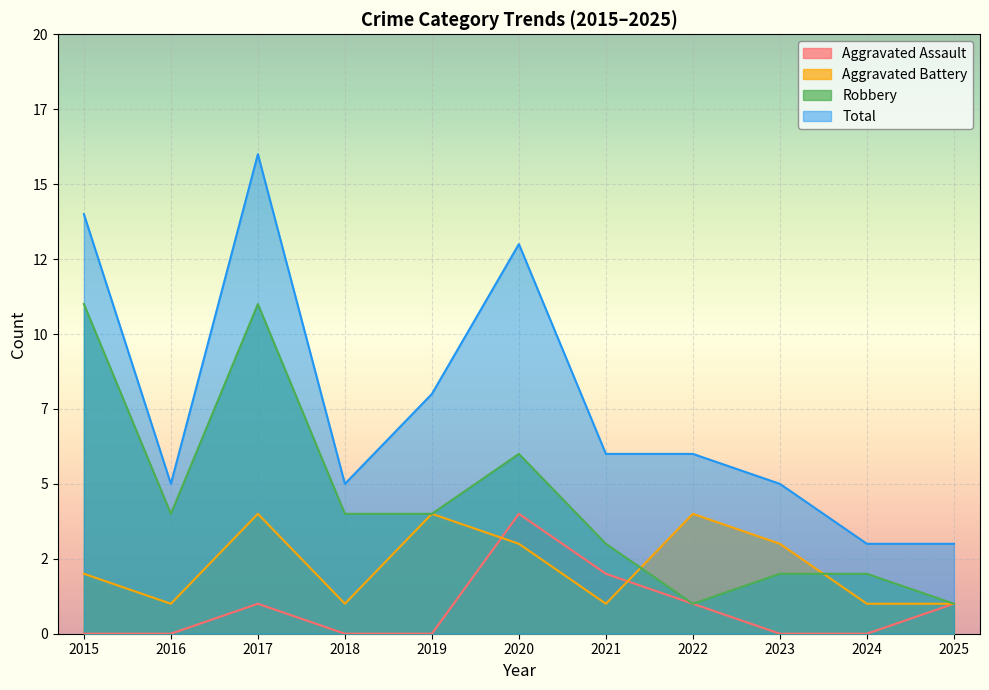

Reading right to left, transcribe all the data shown in this chart.

Aggravated Assault: 1	0	0	1	2	4	0	0	1	0	0
Aggravated Battery: 1	1	3	4	1	3	4	1	4	1	2
Robbery: 1	2	2	1	3	6	4	4	11	4	11
Total: 3	3	5	6	6	13	8	5	16	5	14